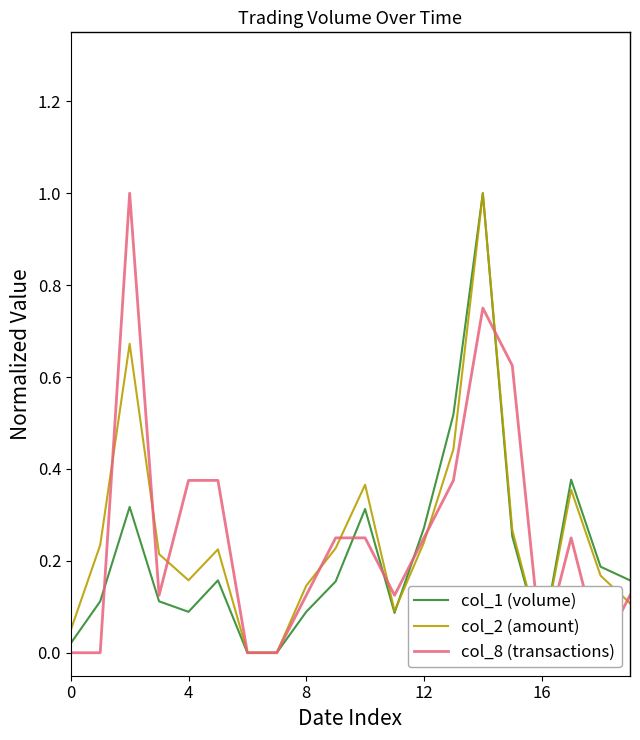

Which series has the largest total across all categories?

col_8 (transactions)